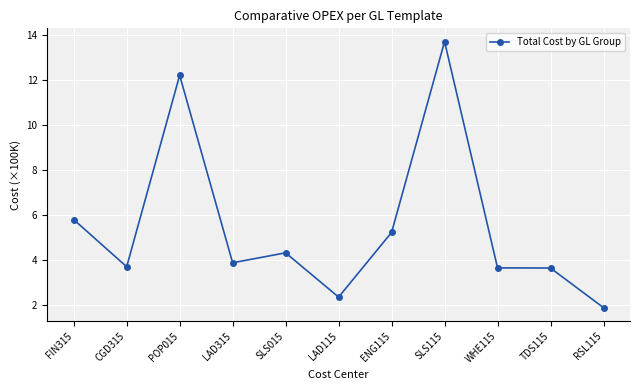

At which category does the chart reach its minimum across all series?

RSL115